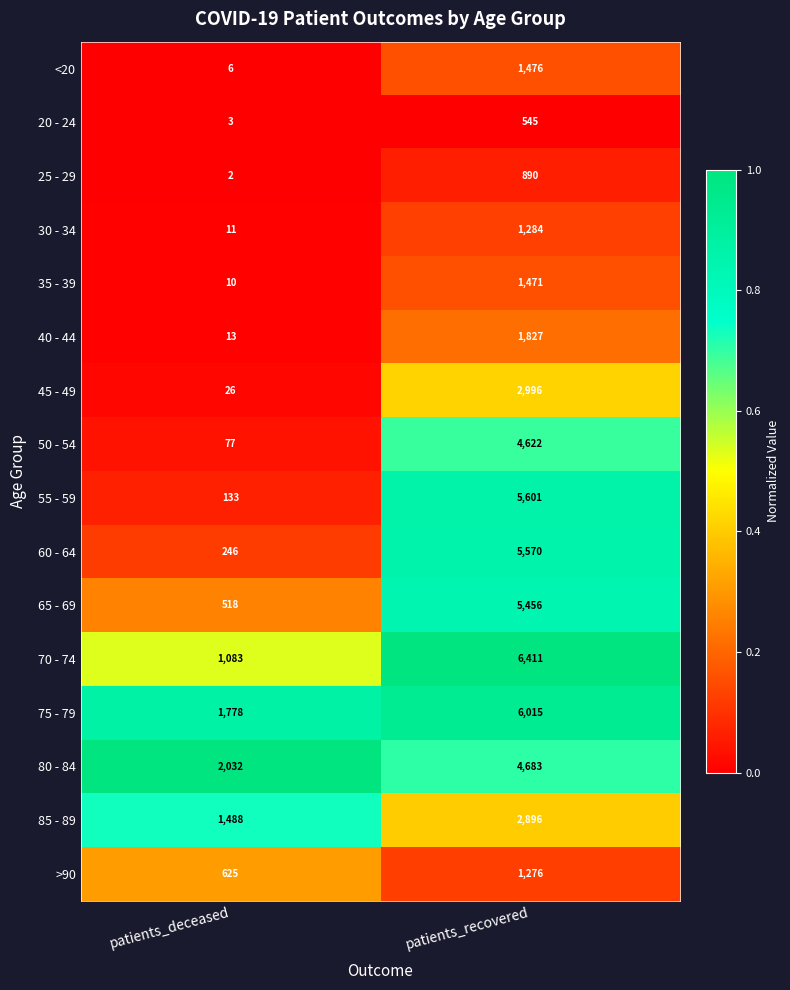

Which series has the widest spread of values?

55 - 59